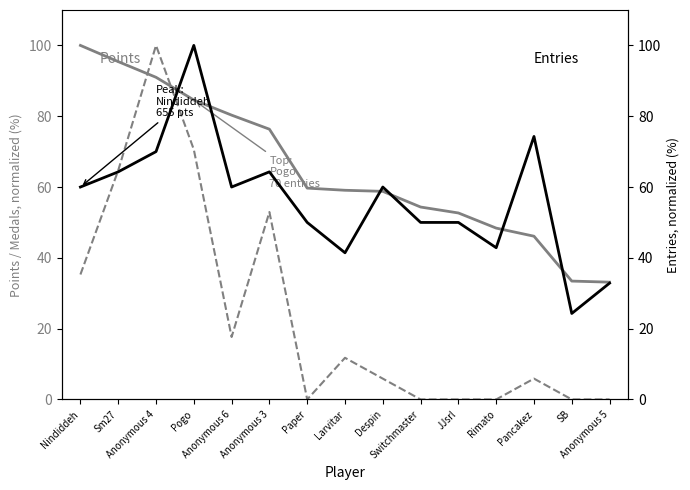

How many times do Medals (norm) and Entries (norm) cross each other?

2